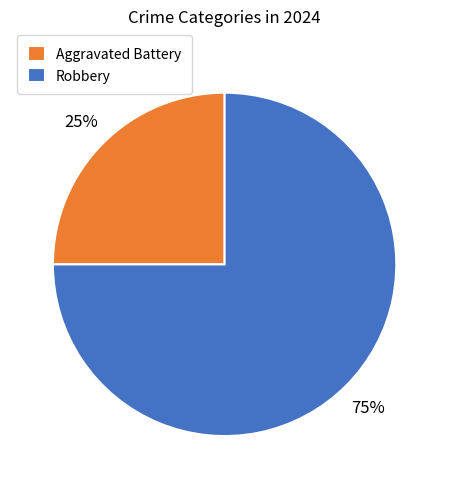

Which category has the biggest portion of the pie?

Robbery